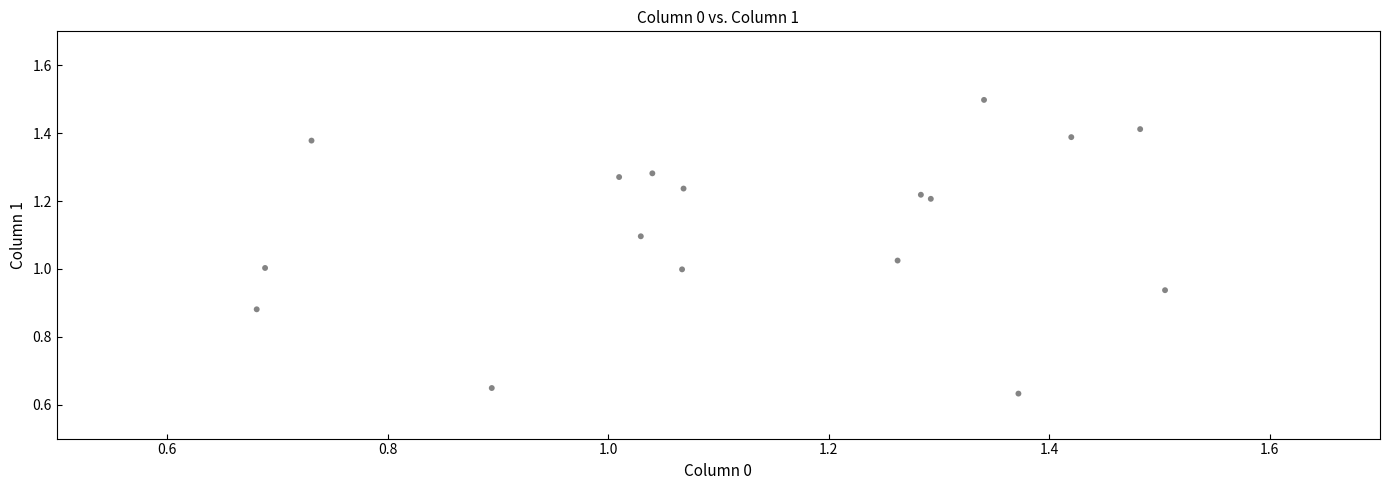

What is the range of X values (max minus min)?

0.8